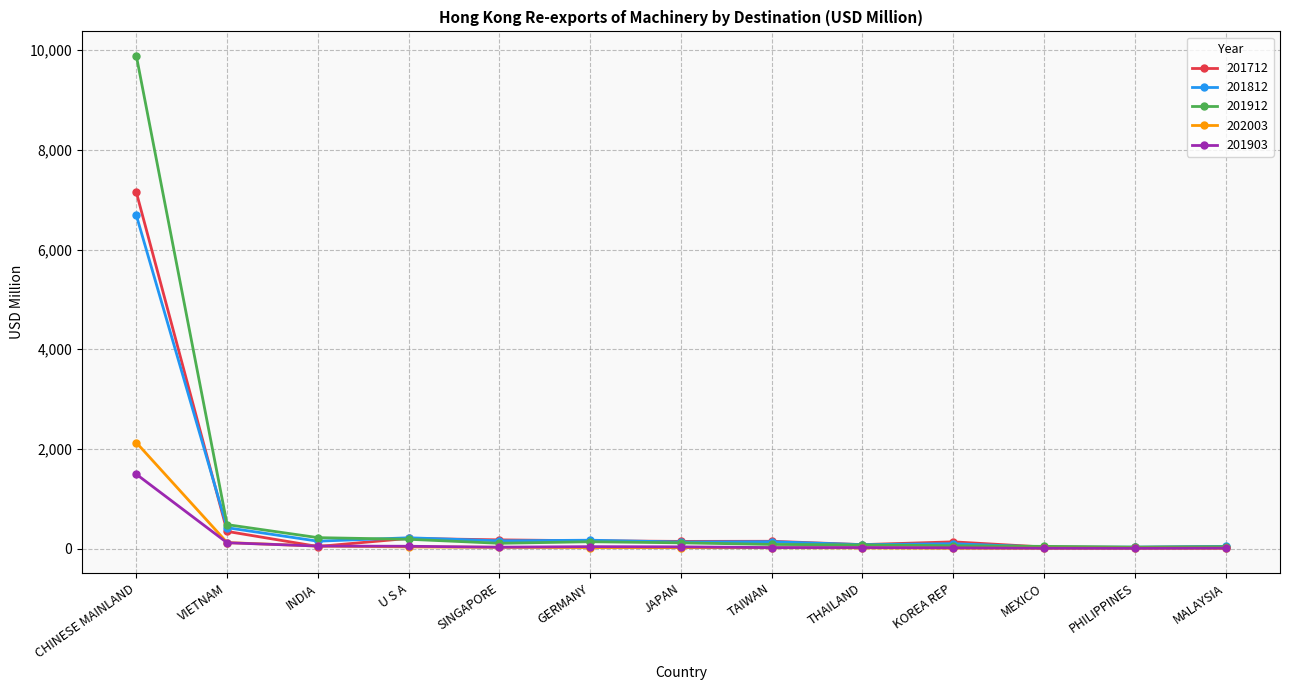

What is the spread (max minus min) of values at CHINESE MAINLAND?

8390.3